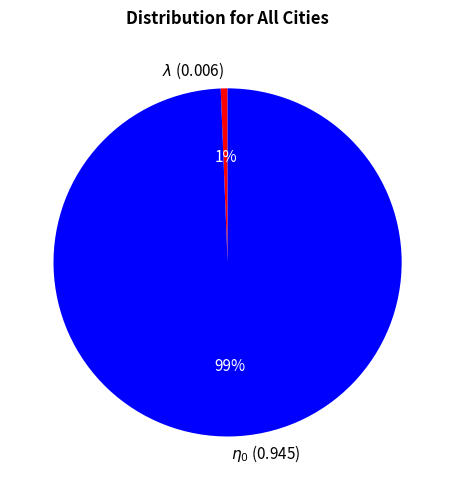

Count the number of slices in the pie.

2